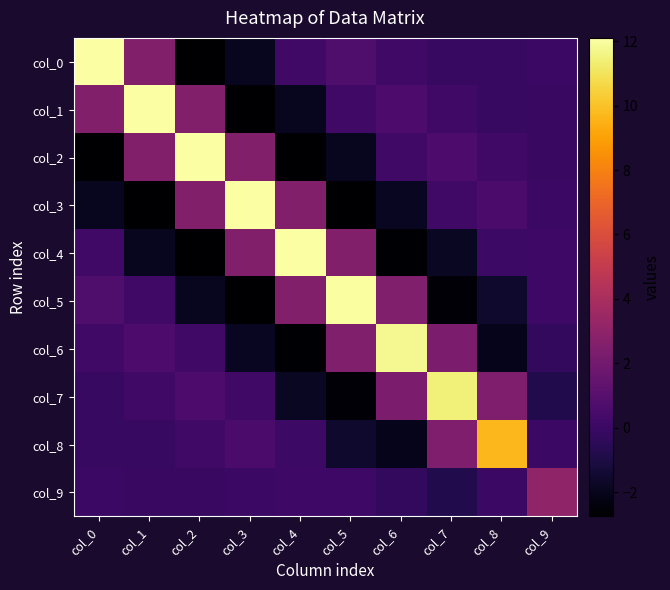

What is the approximate value of col_1 at col_7?

0.2